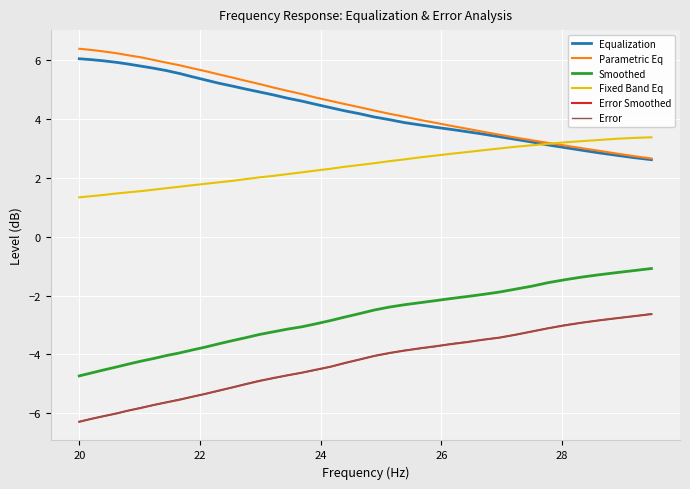

At how many categories does at least one series exceed 0?

40